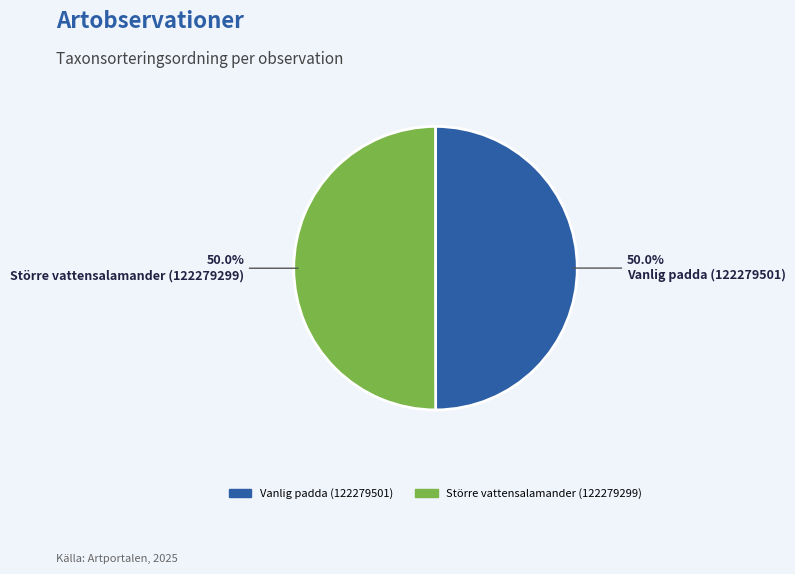

Approximately how many times larger is the value at Vanlig padda (122279501) compared to Större vattensalamander (122279299)?

1.0